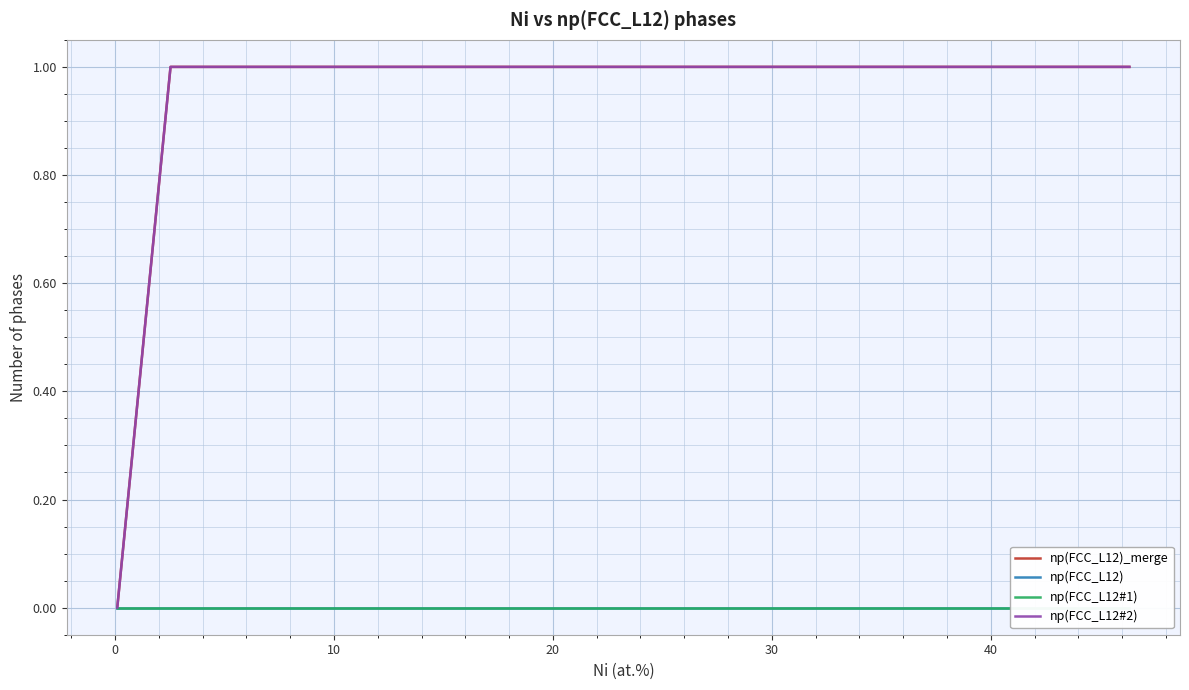

Reading left to right, list all the values displayed in this chart.

np(FCC_L12)_merge: 0.0	1.0	1.0	1.0	1.0	1.0	1.0	1.0	1.0	1.0	1.0	1.0	1.0	1.0	1.0	1.0	1.0	1.0	1.0	1.0
np(FCC_L12): 0.0	0.0	0.0	0.0	0.0	0.0	0.0	0.0	0.0	0.0	0.0	0.0	0.0	0.0	0.0	0.0	0.0	0.0	0.0	0.0
np(FCC_L12#1): 0.0	0.0	0.0	0.0	0.0	0.0	0.0	0.0	0.0	0.0	0.0	0.0	0.0	0.0	0.0	0.0	0.0	0.0	0.0	0.0
np(FCC_L12#2): 0.0	1.0	1.0	1.0	1.0	1.0	1.0	1.0	1.0	1.0	1.0	1.0	1.0	1.0	1.0	1.0	1.0	1.0	1.0	1.0